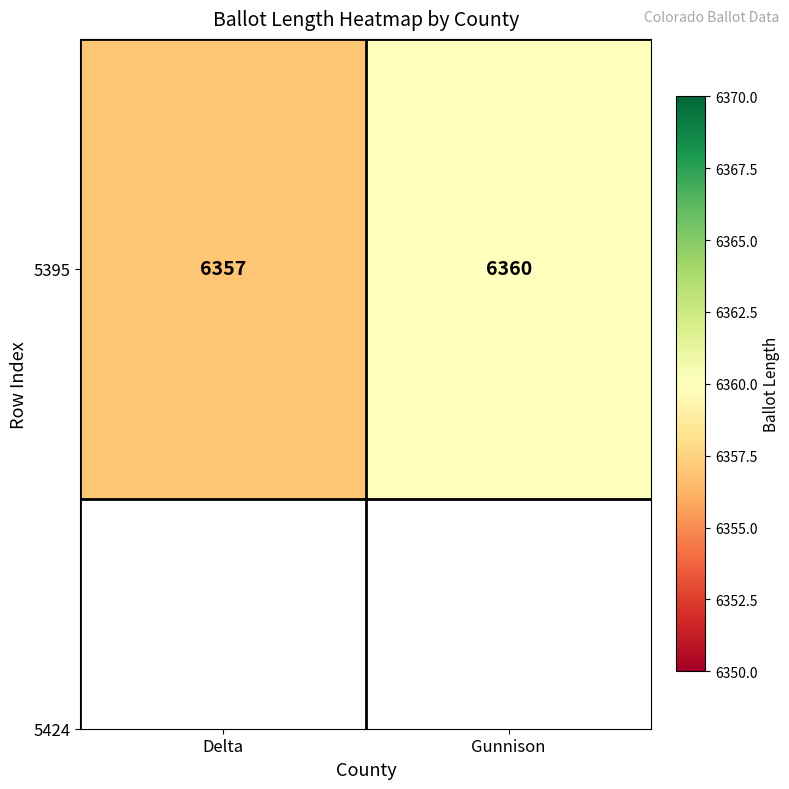

Where is the data nearest to the value 6358?

Delta